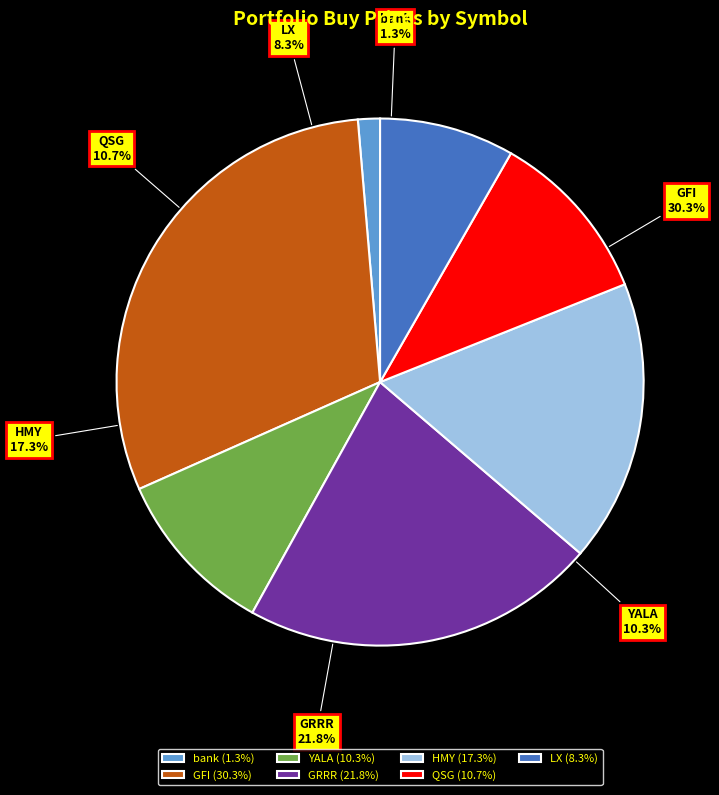

To the nearest percent, what is the combined percentage of LX and QSG?

19%